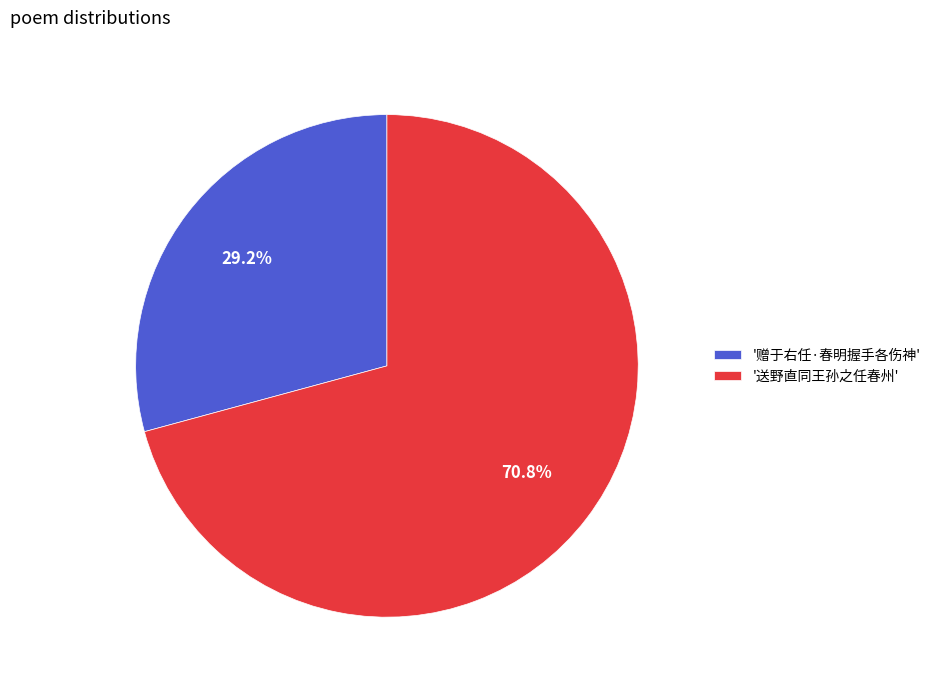

To the nearest percent, what is the average slice percentage?

50%